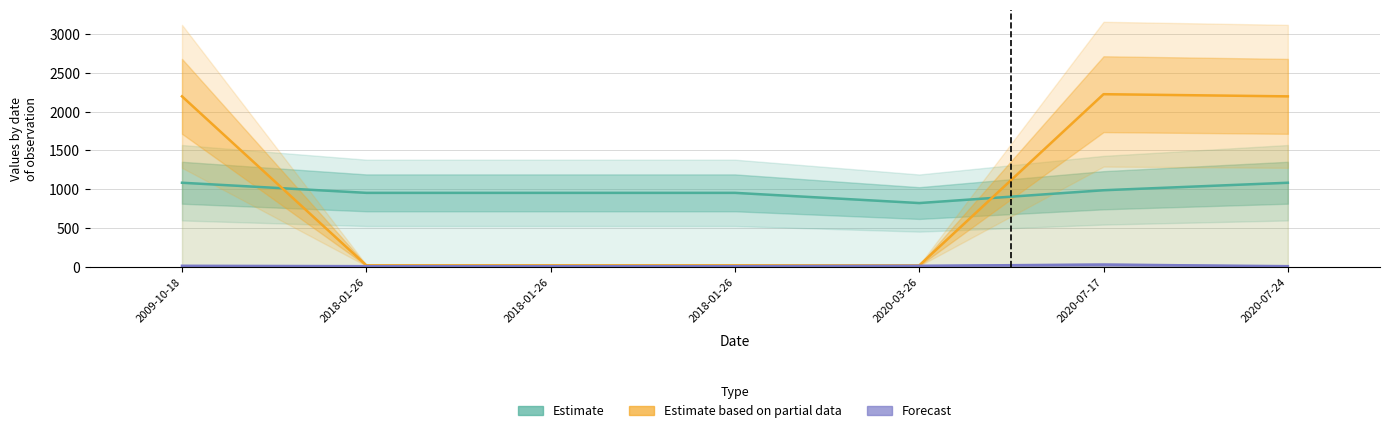

What are all the series names shown in the legend?

Estimate, Estimate based on partial data, Forecast